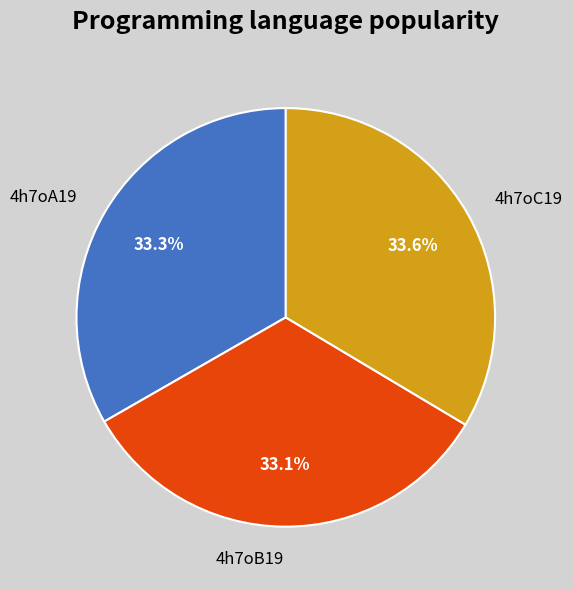

How many slices are in this pie chart?

3